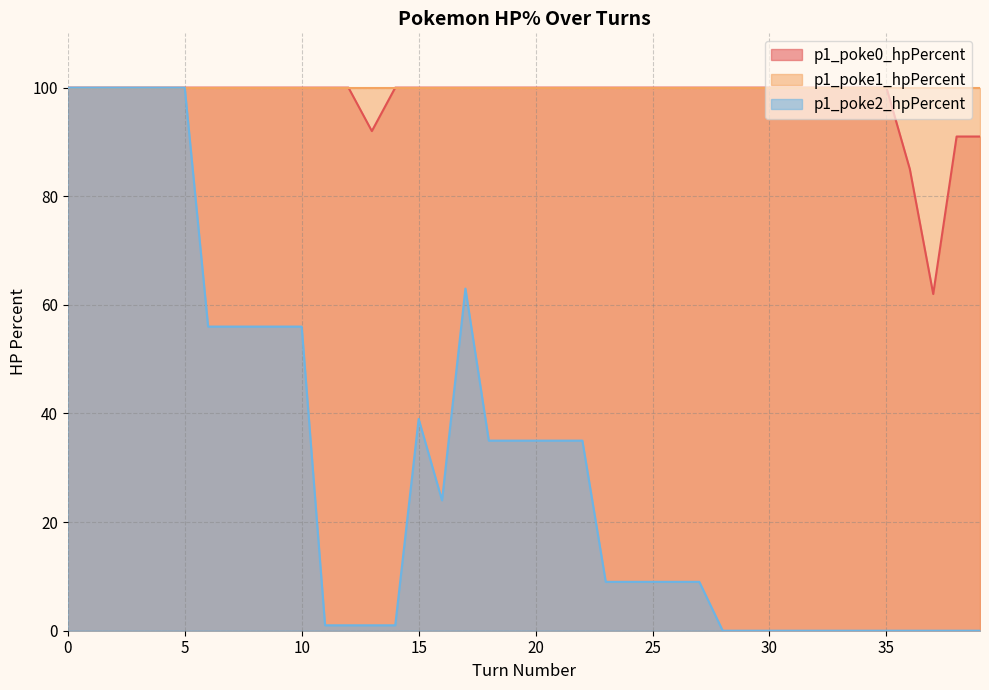

What is the average value of the p1_poke0_hpPercent series?

98